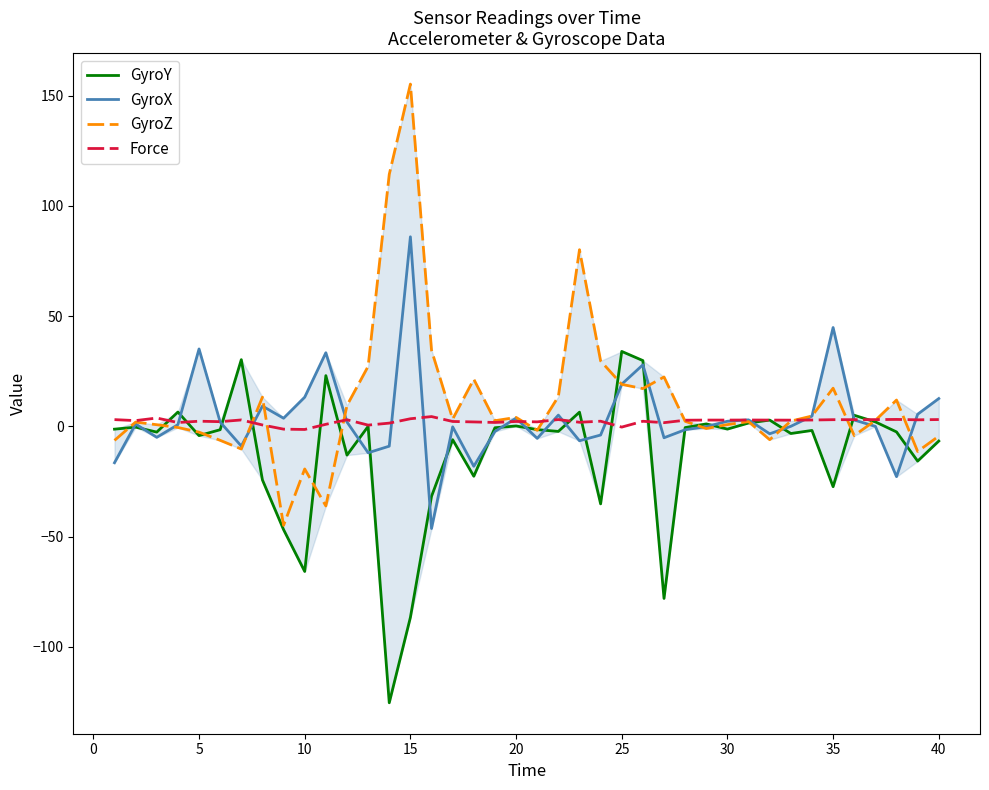

What is the smallest value displayed?

-125.3